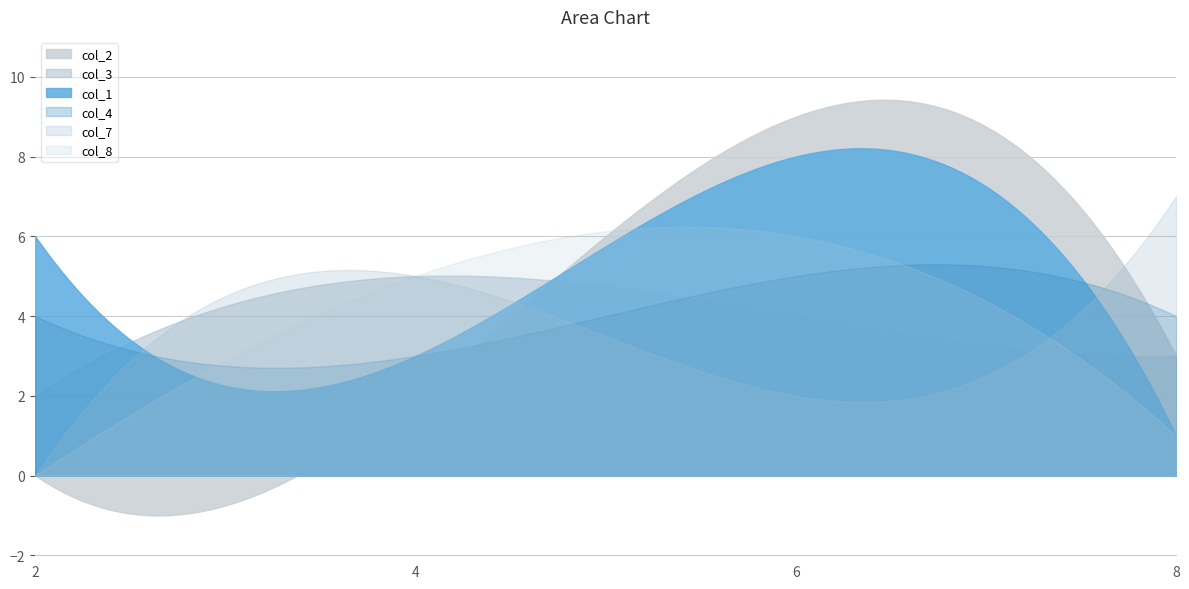

True or false: col_2 has a value of 9 at 6.

True